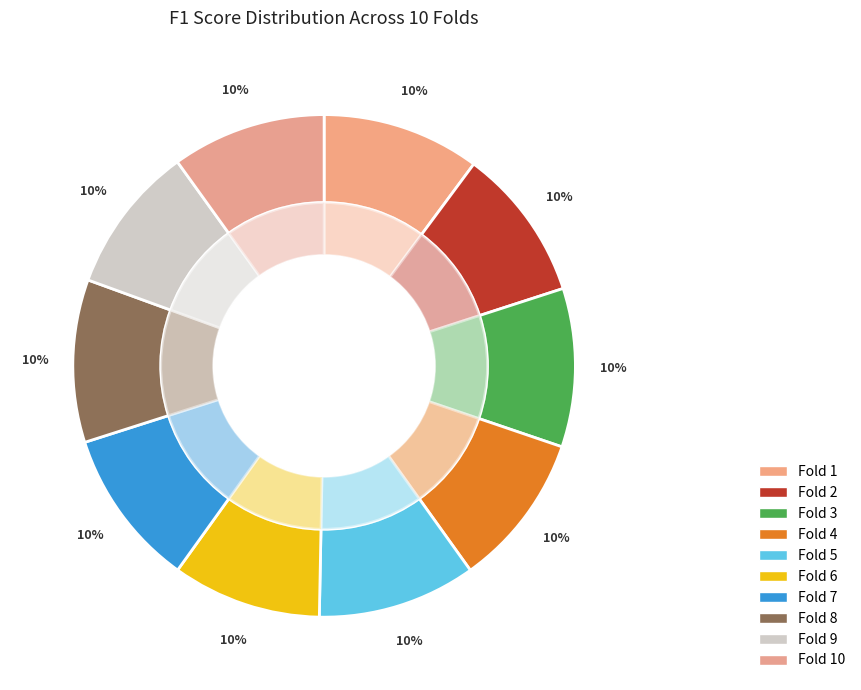

Count the number of slices in the pie.

10